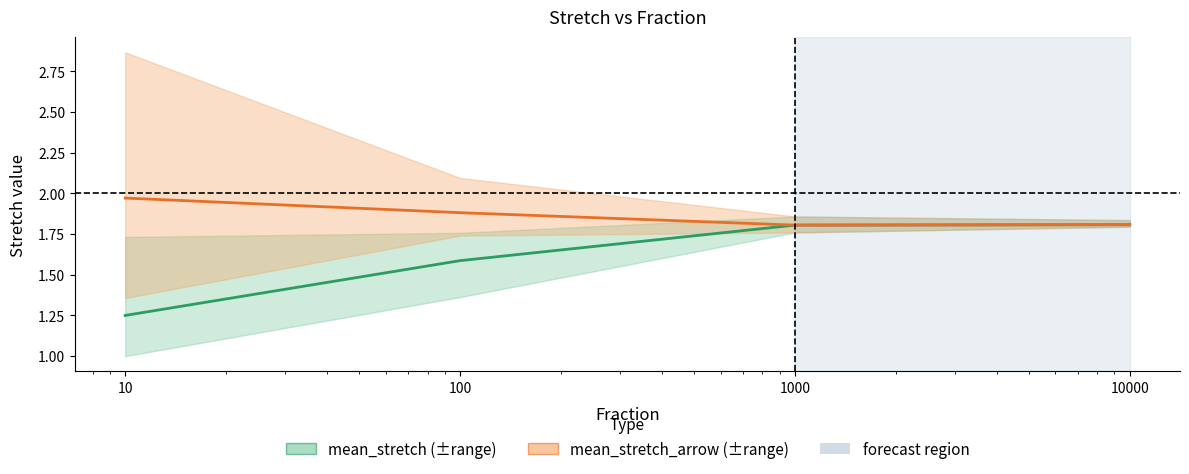

At which label is mean_stretch_arrow closest to 1?

1000